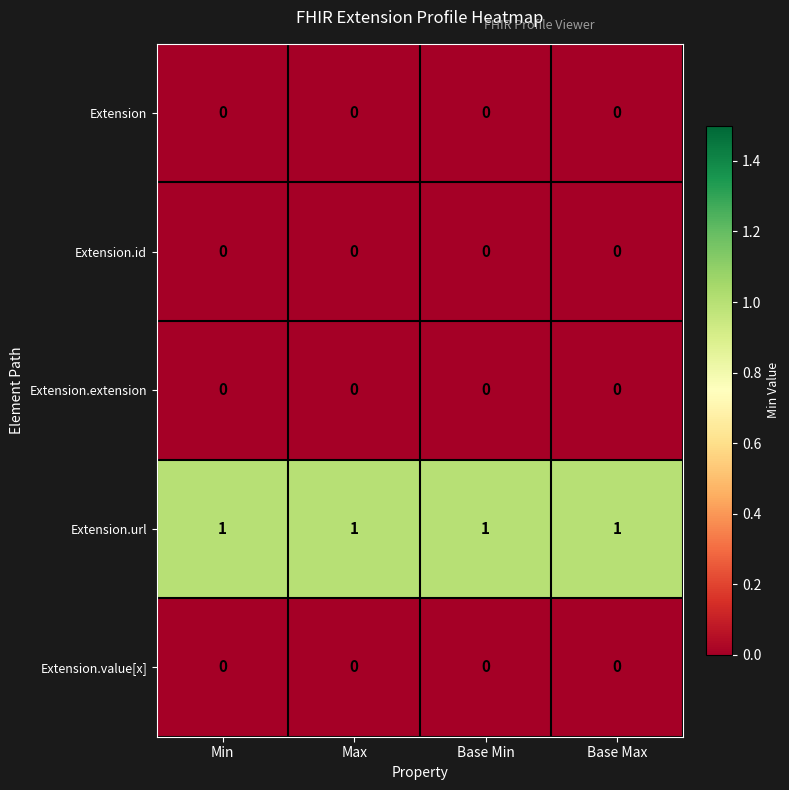

Which series has the largest total across all categories?

Extension.url